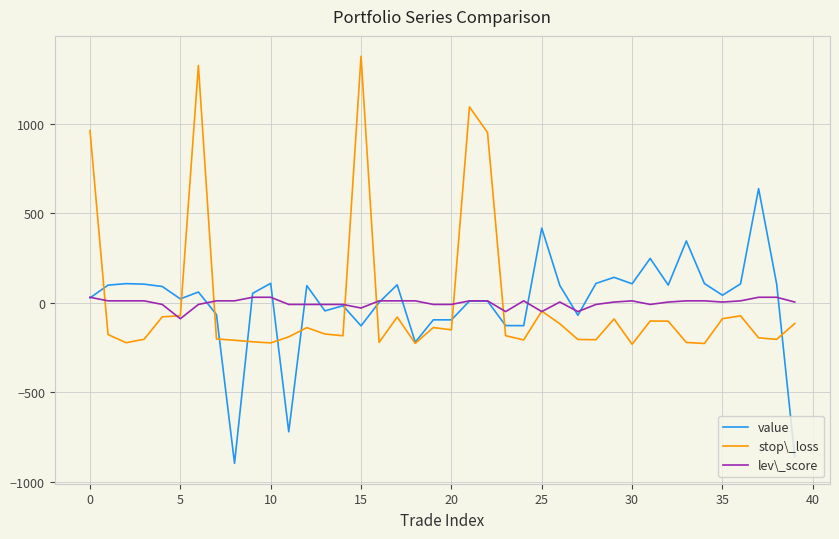

Which series has the widest spread of values?

stop\_loss